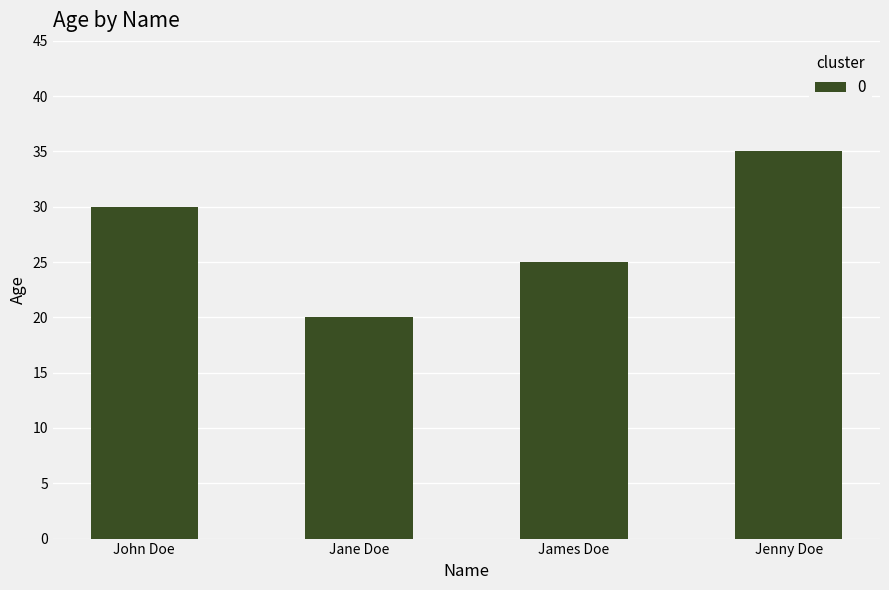

True or false: the data shows 25 at James Doe.

True